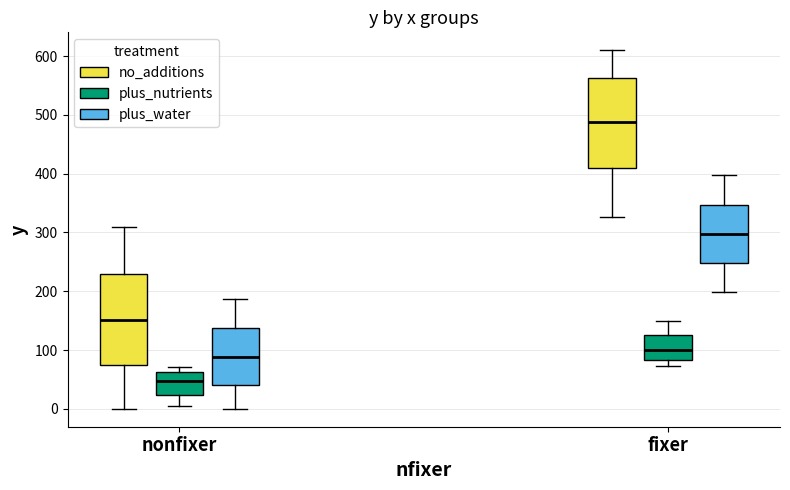

Reading left to right, transcribe this box plot: for each box, give where its median line is, the range the box spans, and where its two whiskers end, as read against the y-axis. The values are not printed on the chart, so give them approximately, as read against the axis.

nonfixer (no_additions): median 150, box 70 to 230, whiskers 0 to 310
nonfixer (plus_nutrients): median 50, box 20 to 60, whiskers 10 to 70
nonfixer (plus_water): median 90, box 40 to 140, whiskers 0 to 190
fixer (no_additions): median 490, box 410 to 560, whiskers 330 to 610
fixer (plus_nutrients): median 100, box 80 to 130, whiskers 70 to 150
fixer (plus_water): median 300, box 250 to 350, whiskers 200 to 400